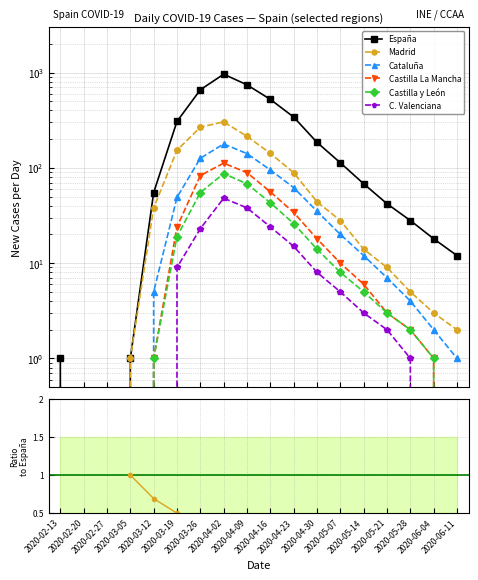

True or false: Castilla y León and Madrid intersect in this chart.

False